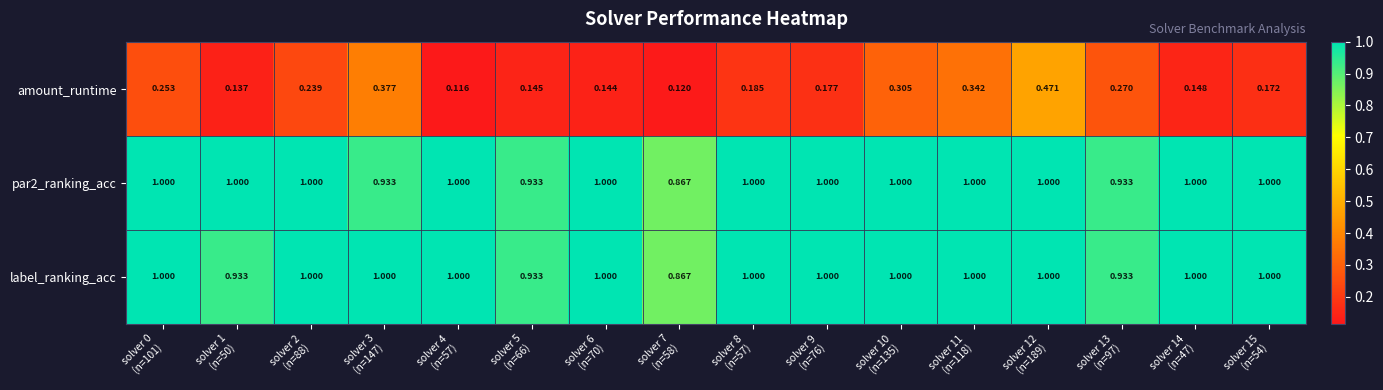

Which series has the largest range (max minus min)?

amount_runtime